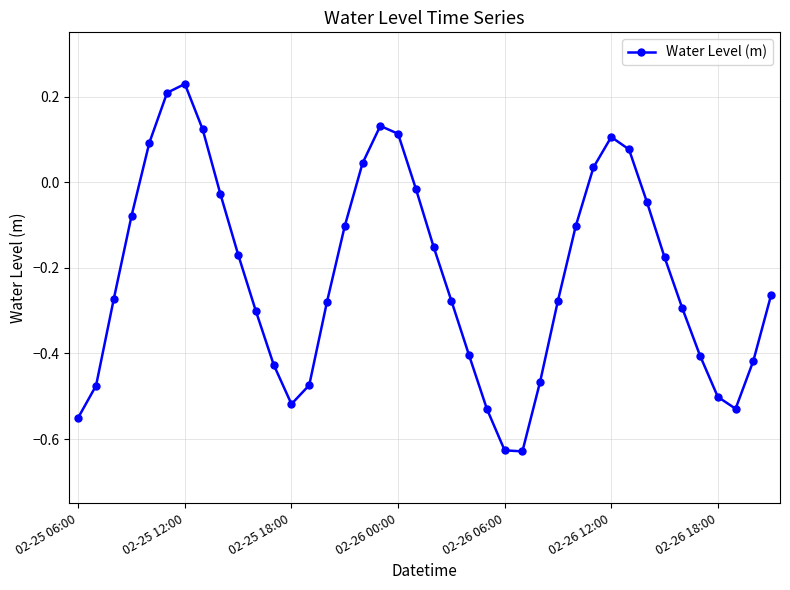

What is the sum of all values?

-8.6